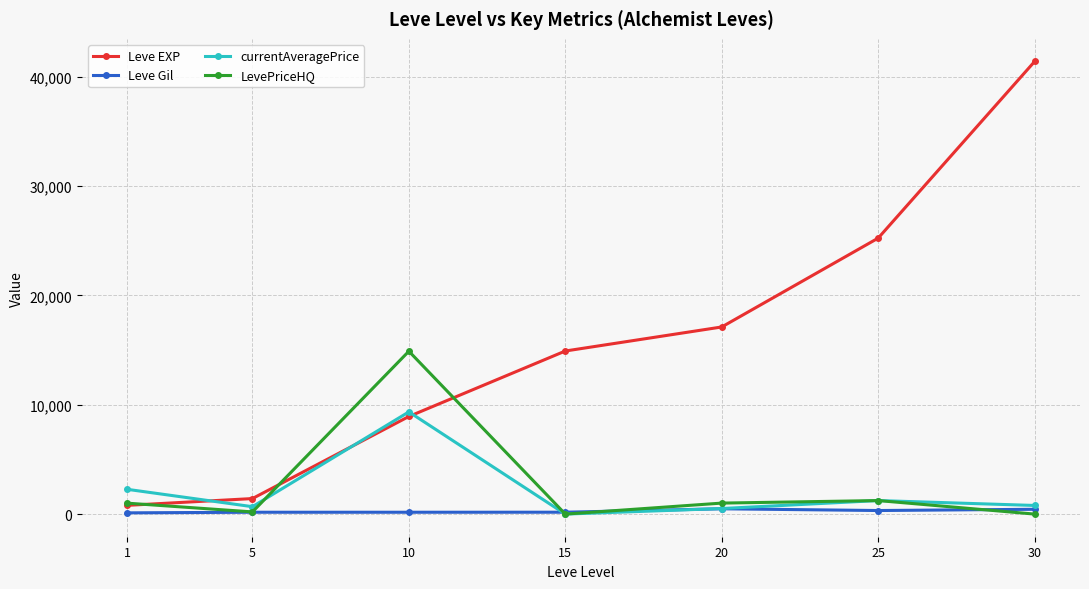

What is the difference between the LevePriceHQ values at 20 and 10?

13894.0